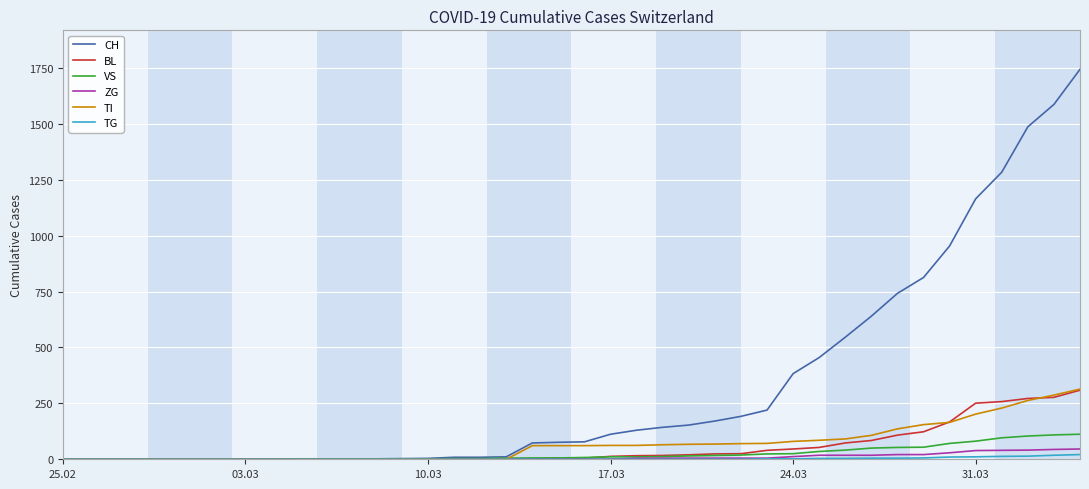

What is the maximum value for ZG?

46